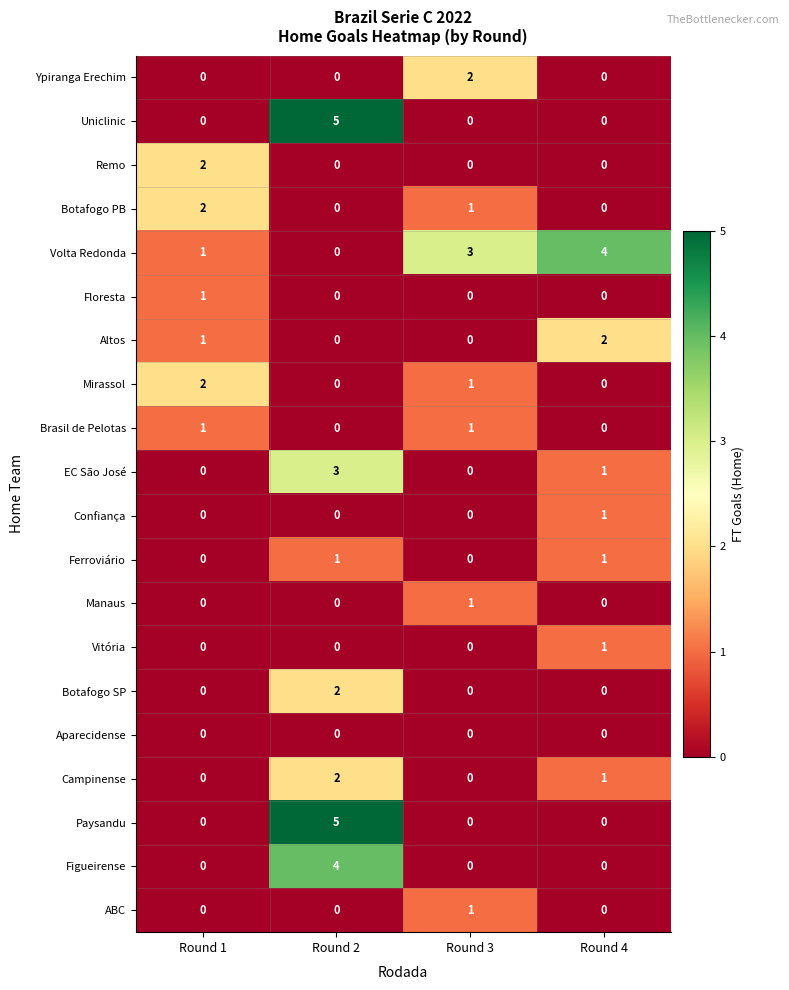

Which series has the largest total across all categories?

Volta Redonda